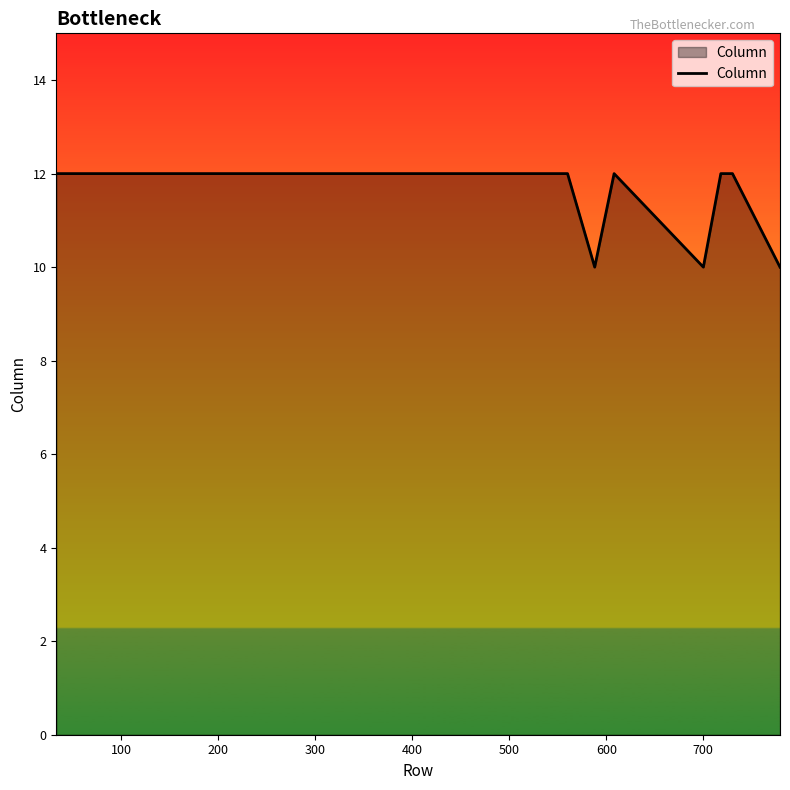

What is the smallest value displayed?

10